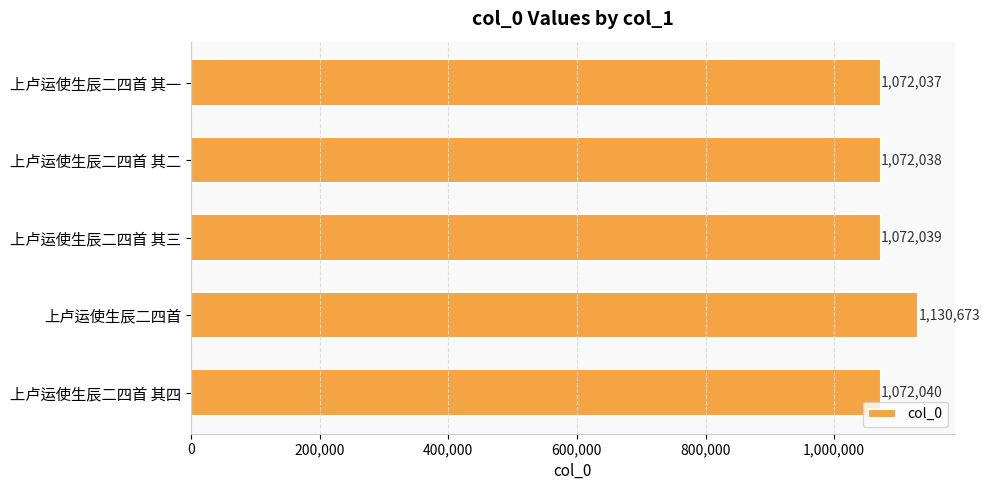

How many categories are shown in the chart?

5